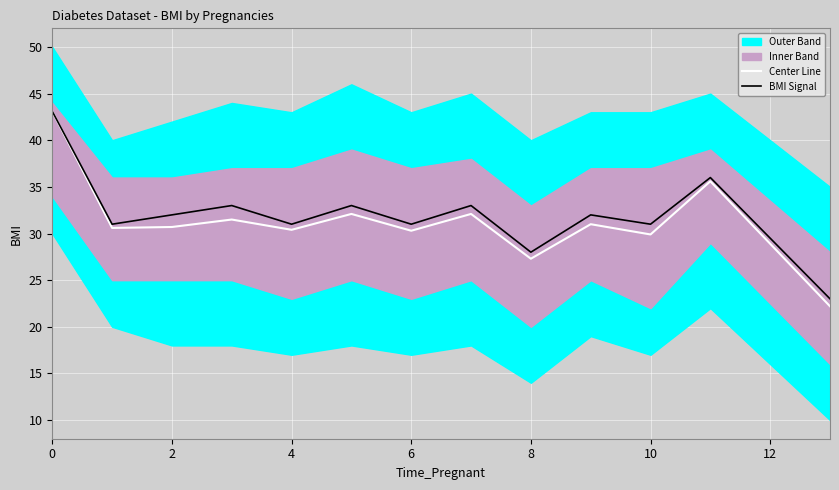

The value of BMI Signal at 0 is 20.5. True or false?

False